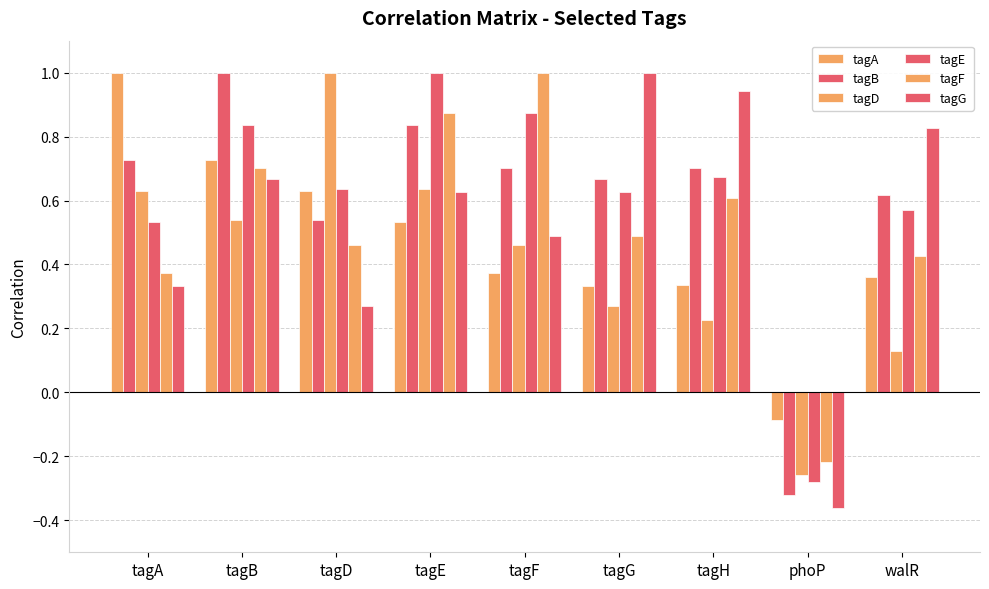

What is the approximate value of tagE at tagF?

0.9